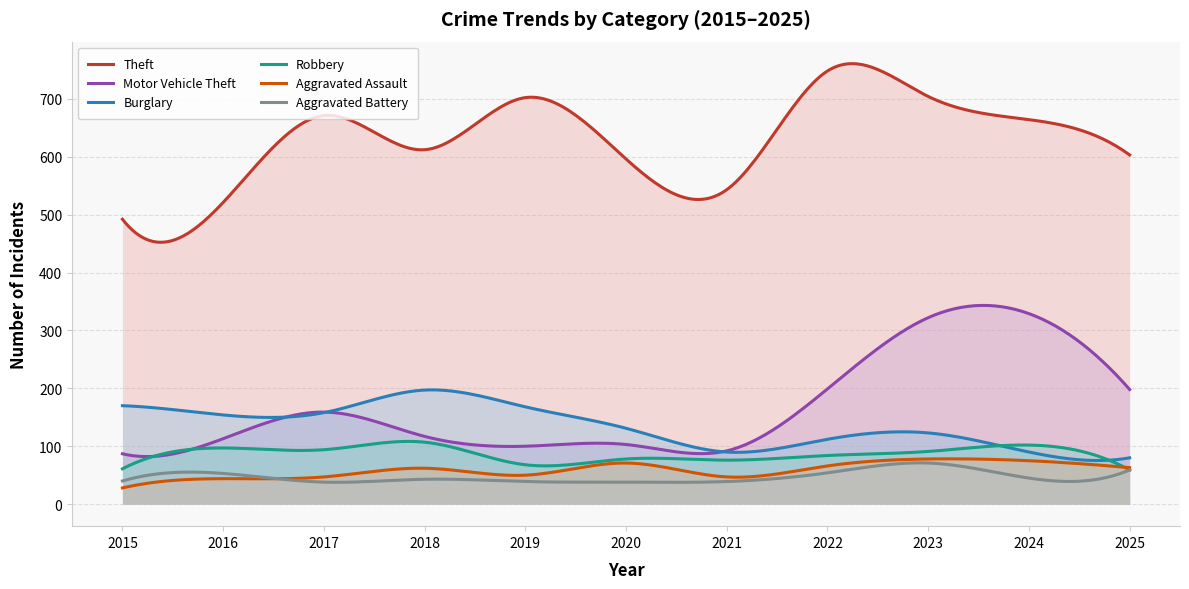

Rank the categories by Burglary value from lowest to highest.

2025, 2021, 2024, 2022, 2023, 2020, 2016, 2017, 2019, 2015, 2018